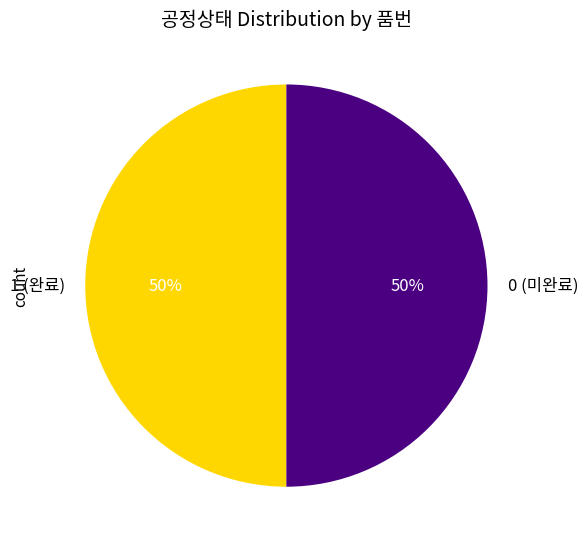

Approximately how many times larger is the value at 0 (미완료) compared to 1 (완료)?

1.0